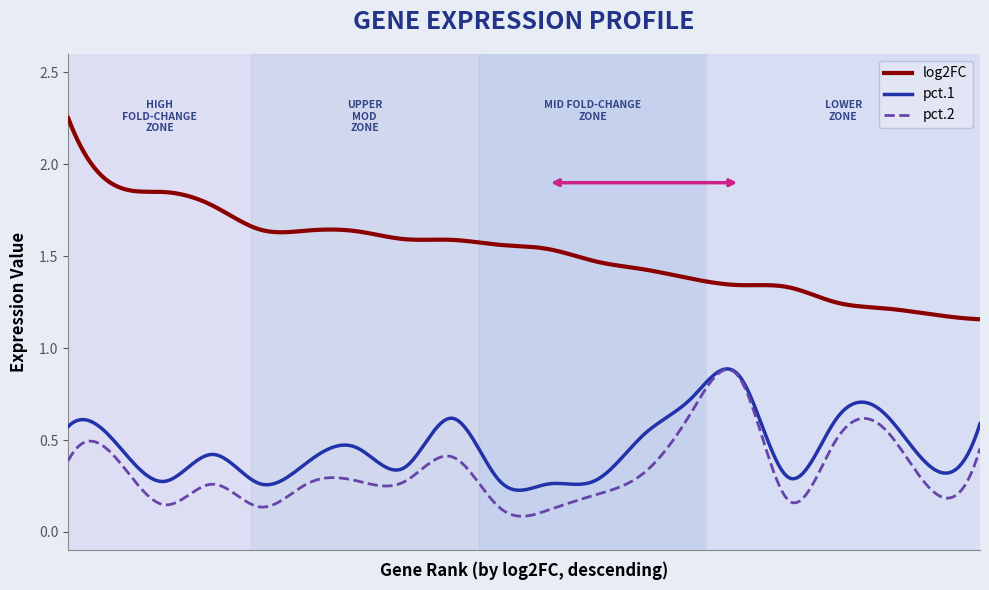

True or false: log2FC and pct.2 cross at least once.

False